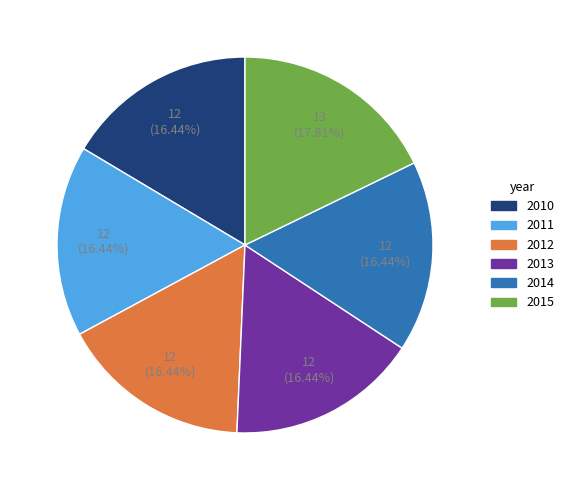

Is it true that 2012 is 16% of the pie?

True